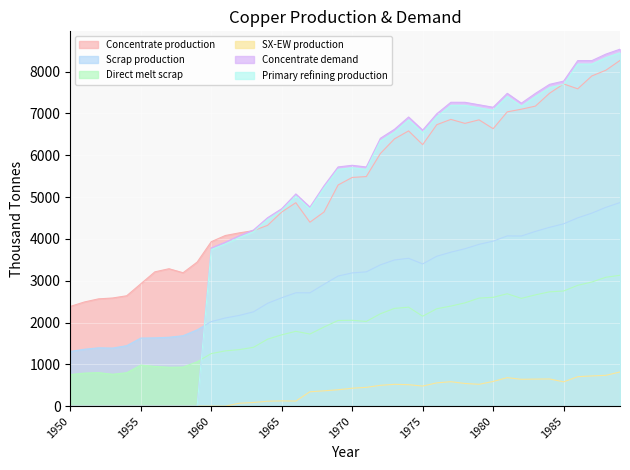

True or false: Scrap production and Concentrate production intersect in this chart.

False